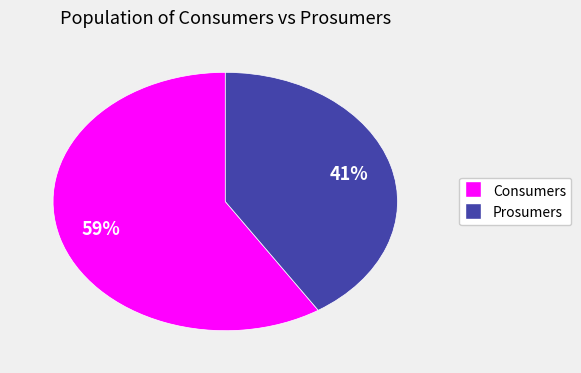

Which category has the smallest portion of the pie?

Prosumers